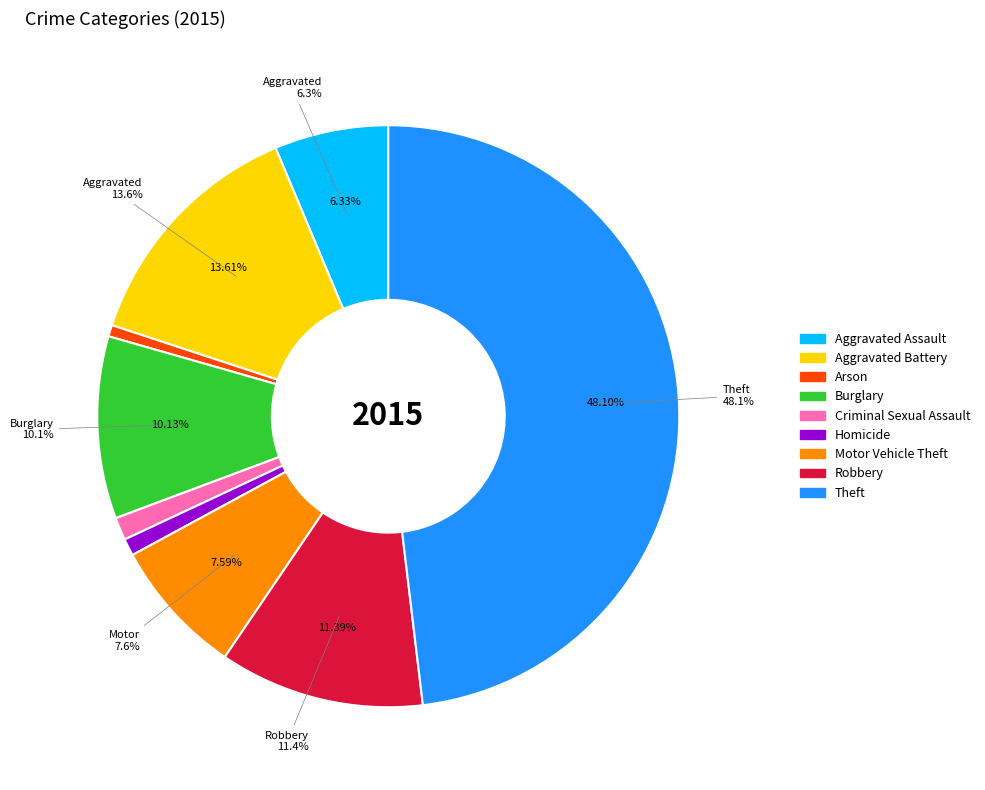

Which category has the smallest portion of the pie?

Arson